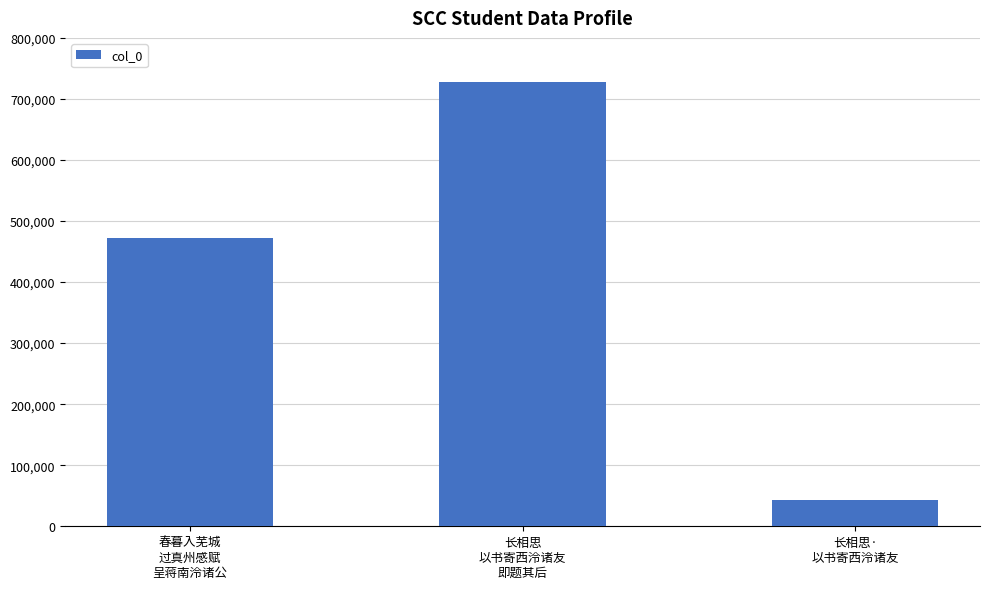

Does the chart contain any negative values?

No